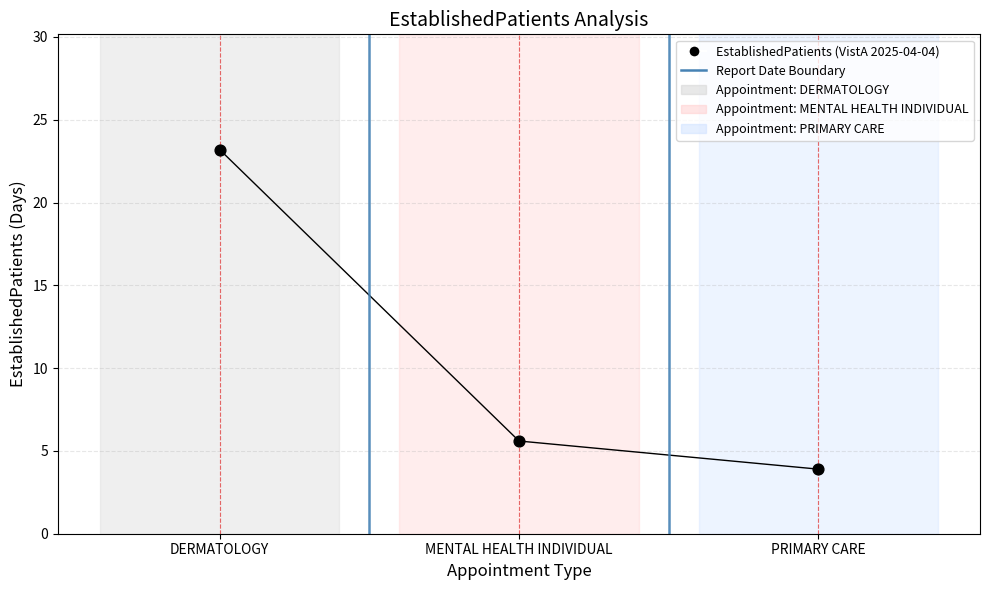

What is the range of Y values (max minus min)?

19.3